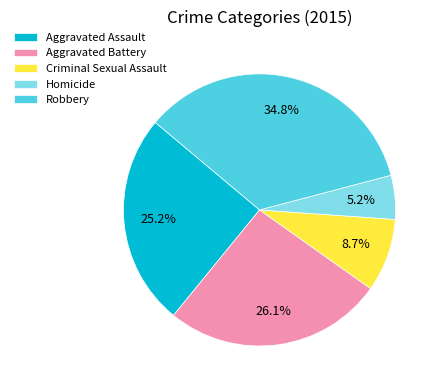

What percentage do Aggravated Battery and Robbery together represent?

60.9%